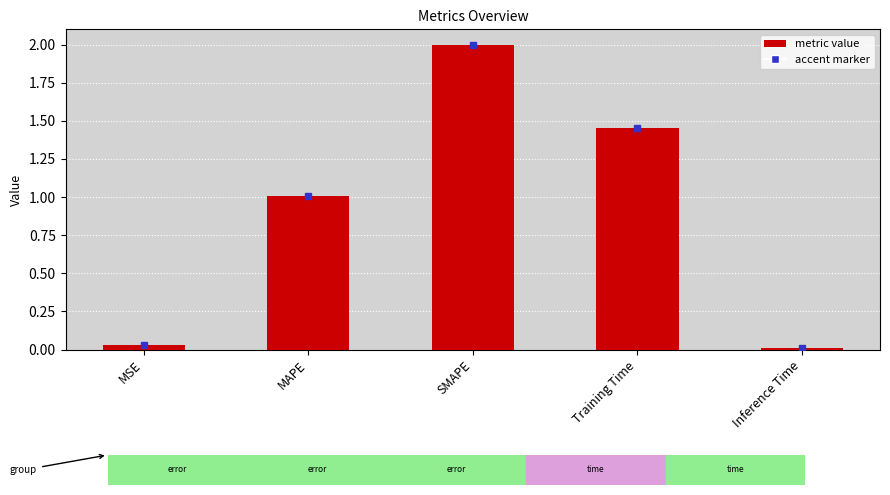

How many distinct data groups are displayed?

1